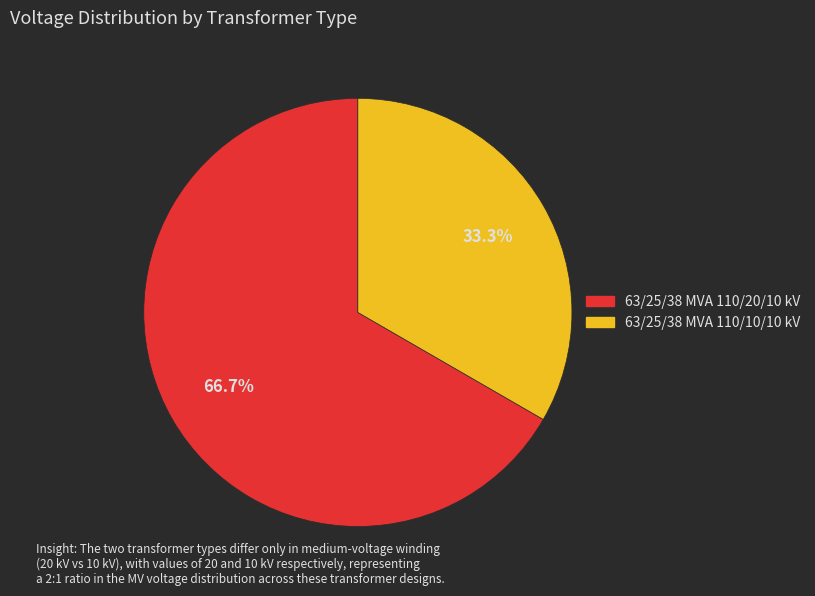

Which has a higher value, 63/25/38 MVA 110/20/10 kV or 63/25/38 MVA 110/10/10 kV?

63/25/38 MVA 110/20/10 kV